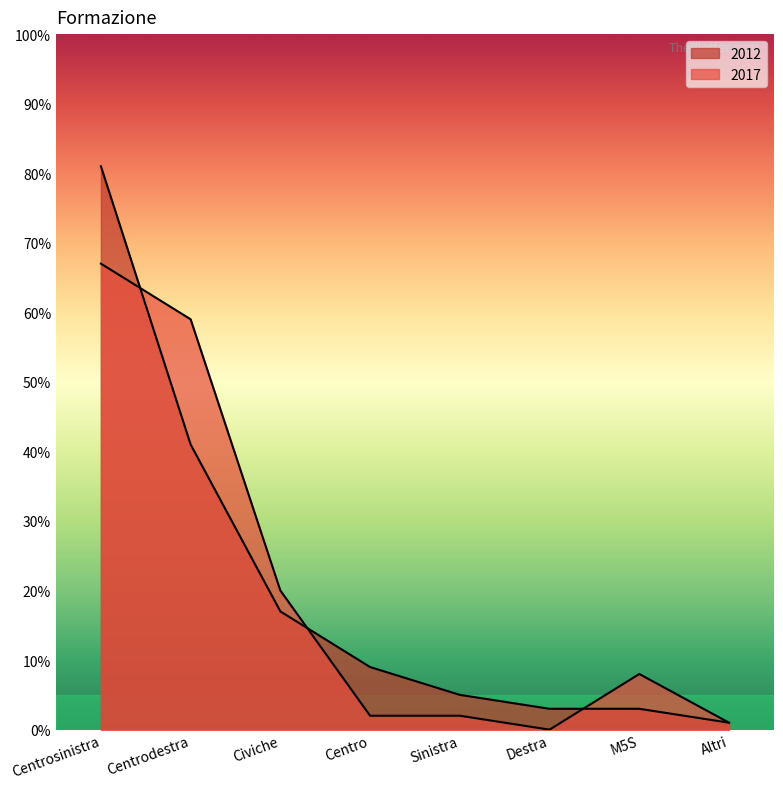

List the series in order of their overall mean, highest first.

2012, 2017